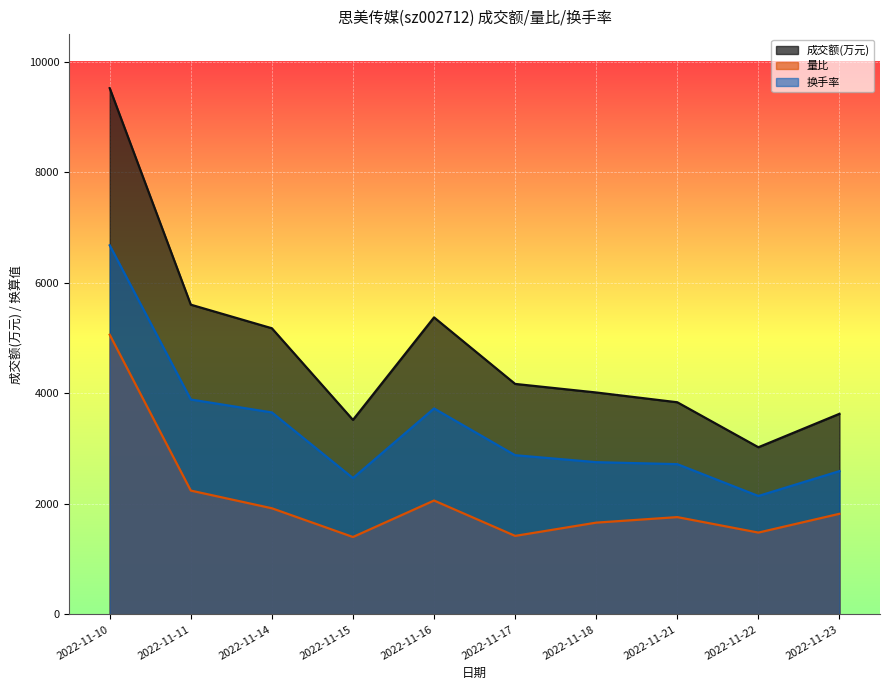

True or false: 量比 and 换手率 intersect in this chart.

False